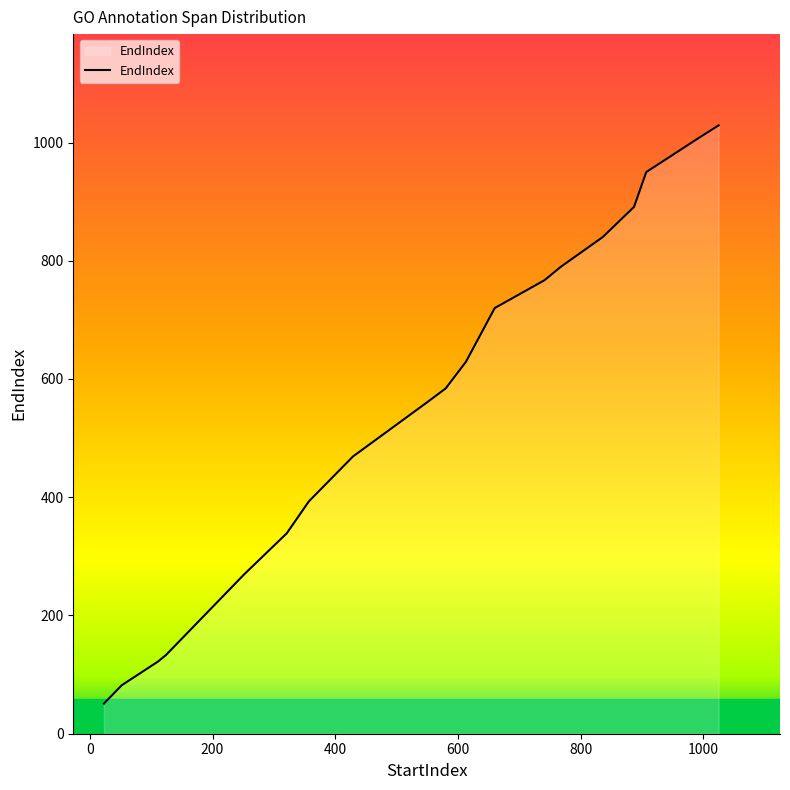

What is the difference between the maximum and second lowest values?

947